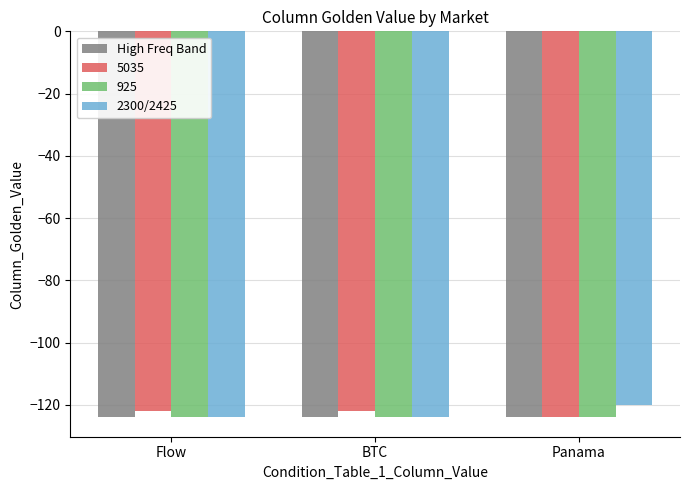

What is the sum of the 2300/2425 values at Panama and BTC?

-244